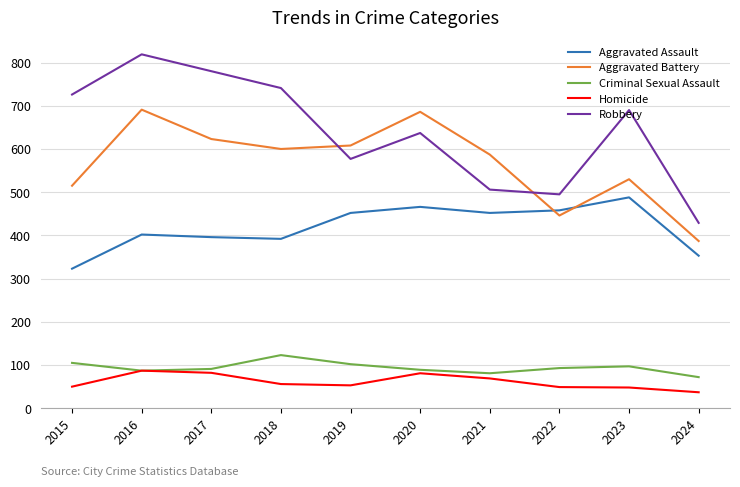

At which category is the sum across all series the highest?

2016